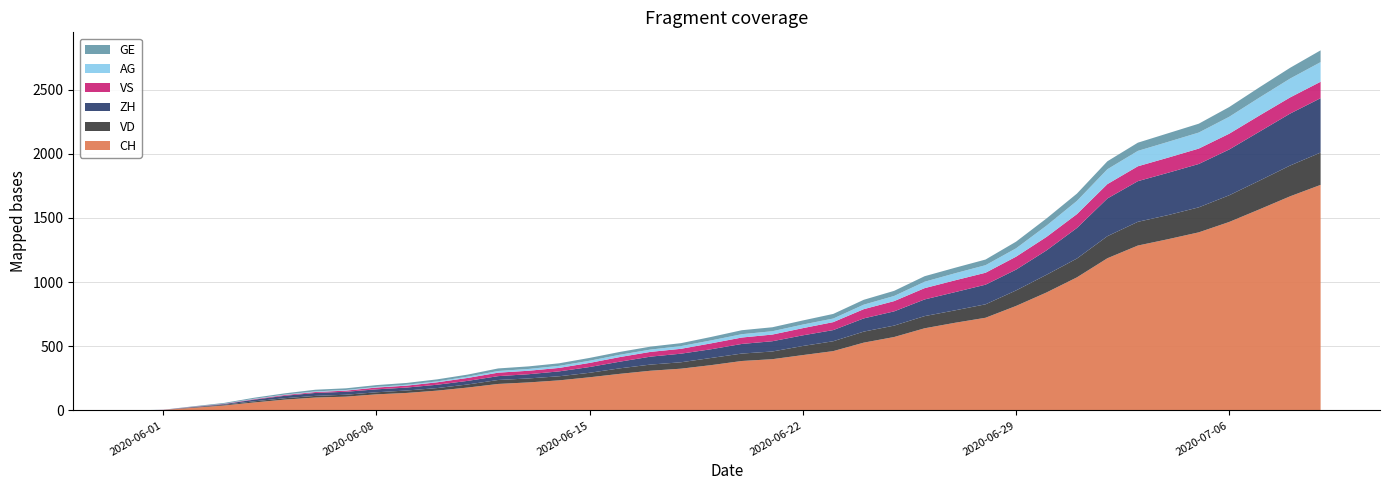

What is the maximum value for CH?

1758